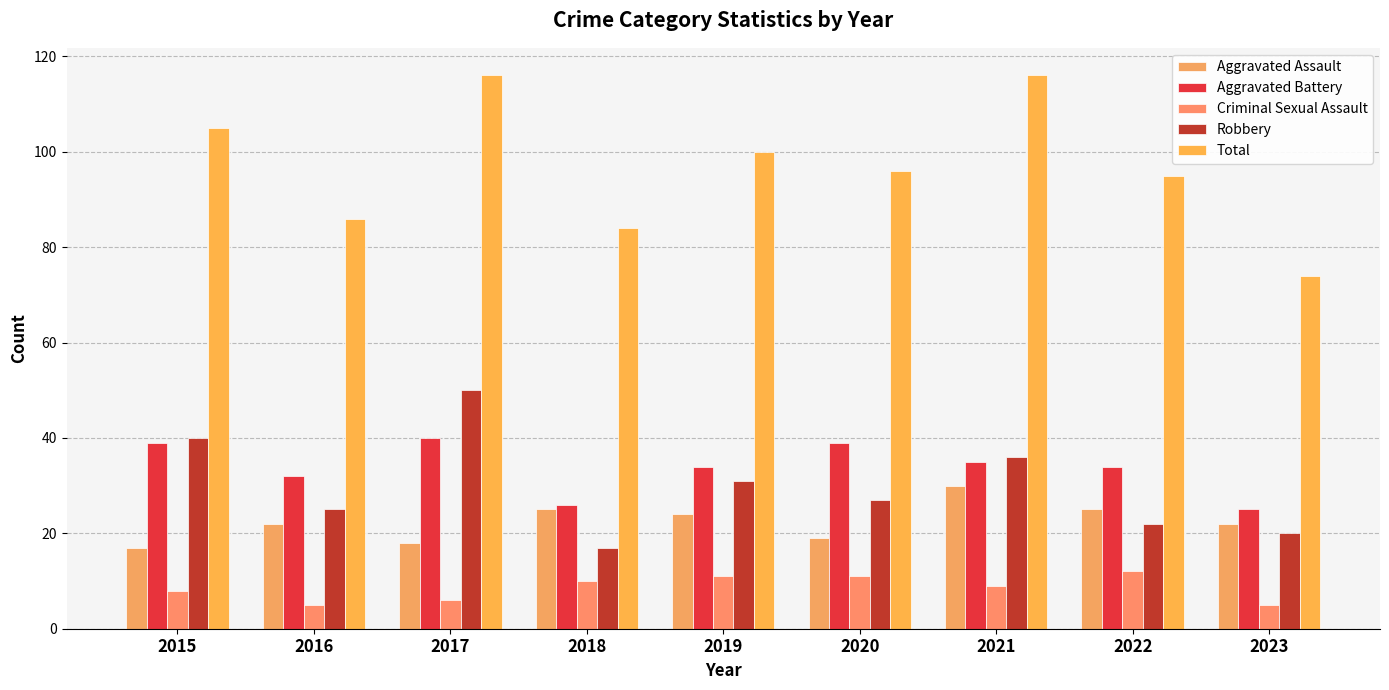

Which series has the widest spread of values?

Total